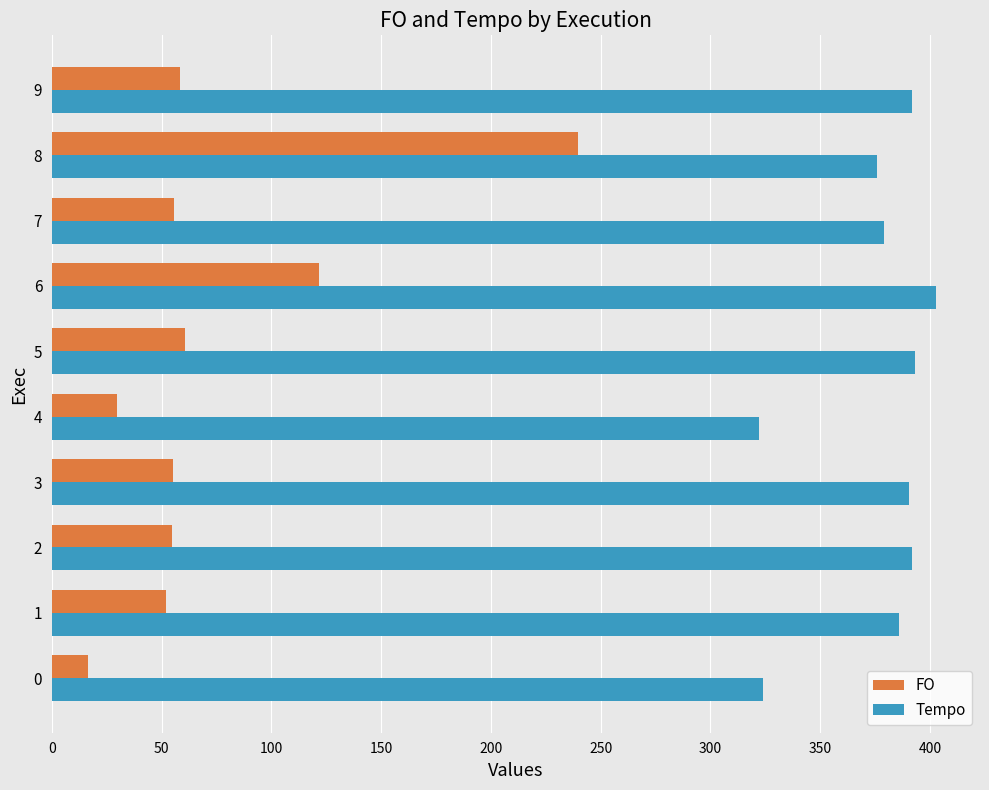

What is the average value of the Tempo series?

375.6